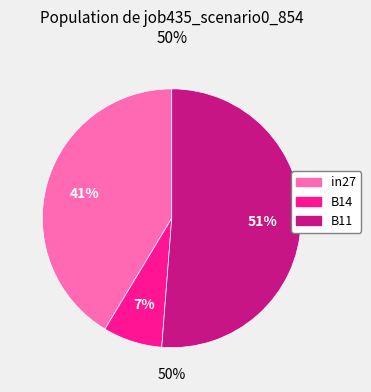

True or false: in27 accounts for 49% of the total.

False